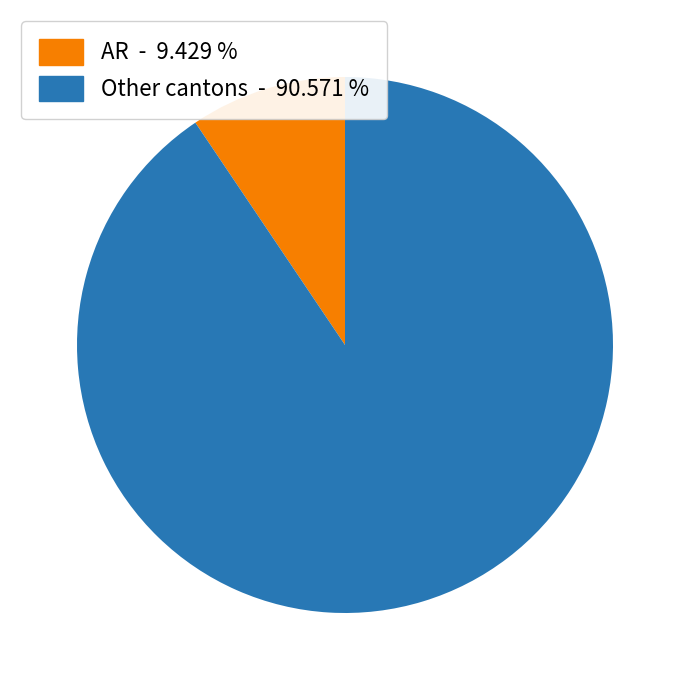

Combined, do Other cantons - 90.571 % and AR - 9.429 % account for over 50%?

Yes